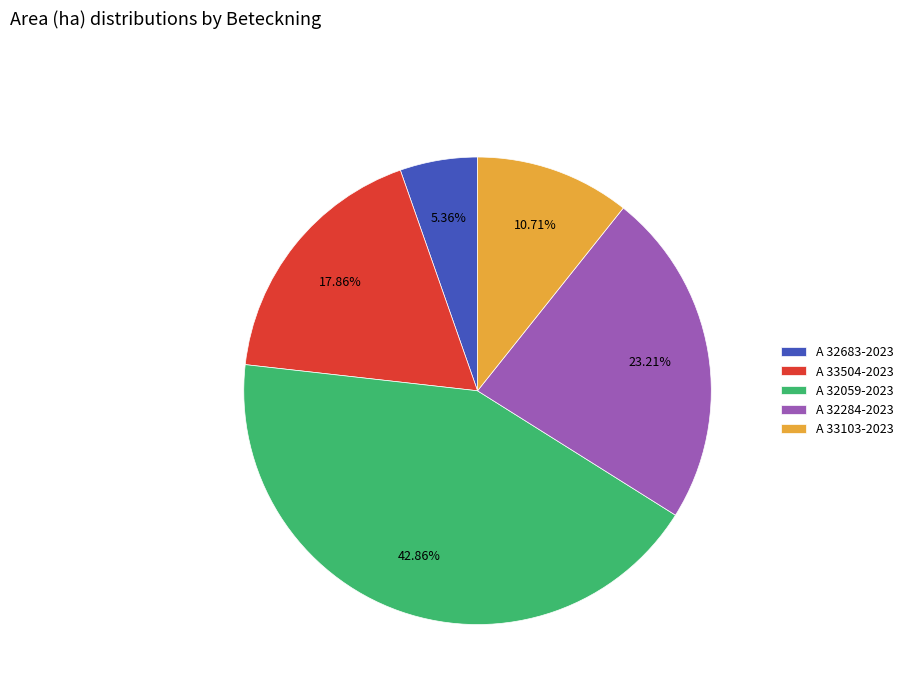

To the nearest percent, what percentage of the pie is A 32059-2023?

43%